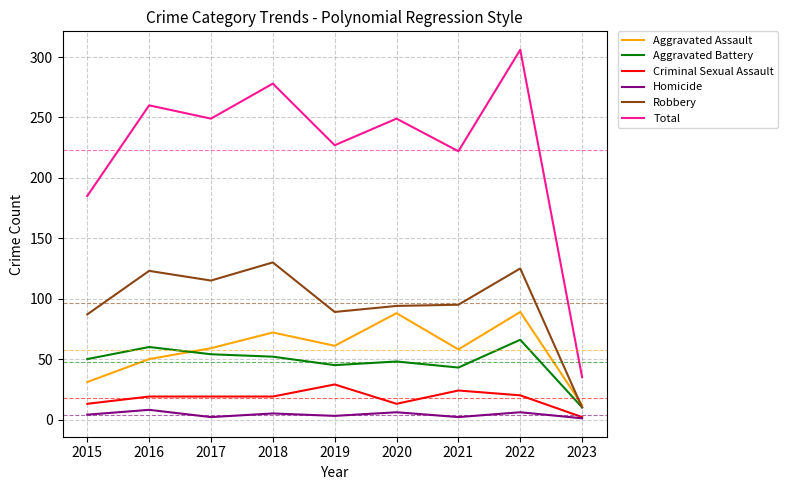

The Aggravated Battery series shows 54 at 2017. True or false?

True